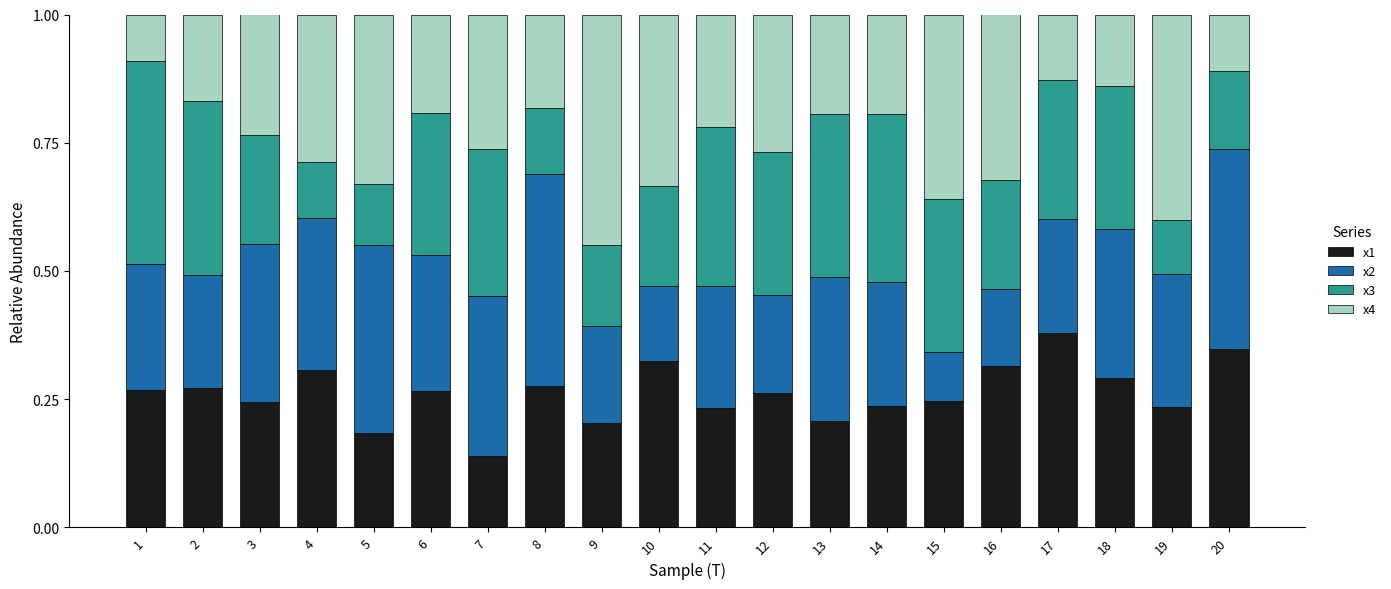

Count the x1 values in the range 0 to 1.

20